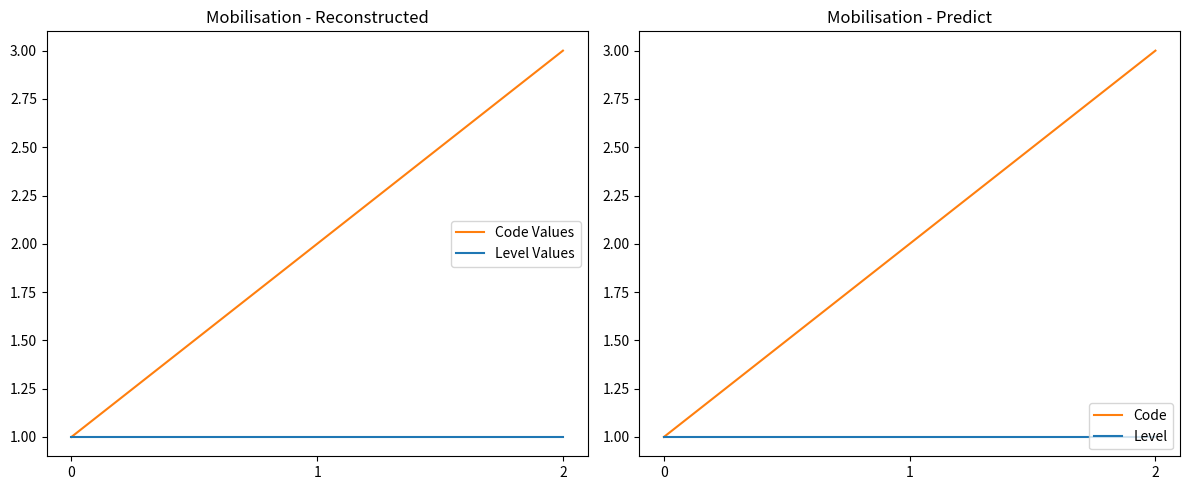

At which category is the sum across all series the highest?

2